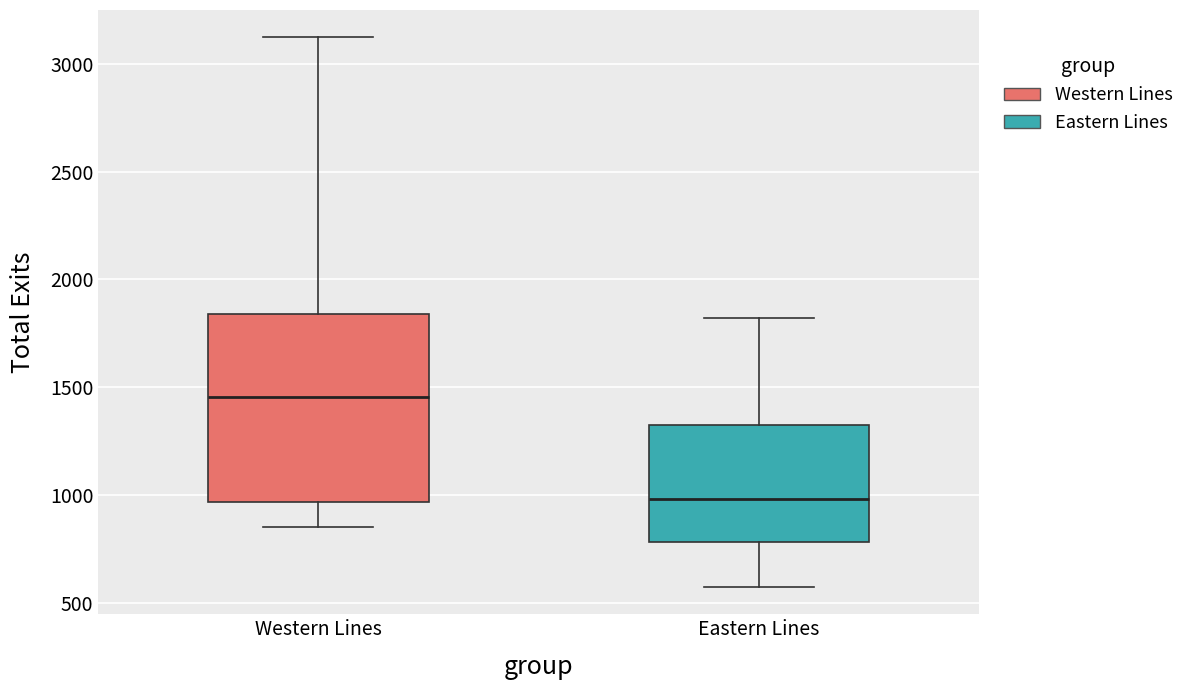

Reading left to right, transcribe this box plot: for each box, give where its median line is, the range the box spans, and where its two whiskers end, as read against the y-axis. The values are not printed on the chart, so give them approximately, as read against the axis.

Western Lines: median 1450, box 950 to 1850, whiskers 850 to 3100
Eastern Lines: median 1000, box 800 to 1350, whiskers 600 to 1800